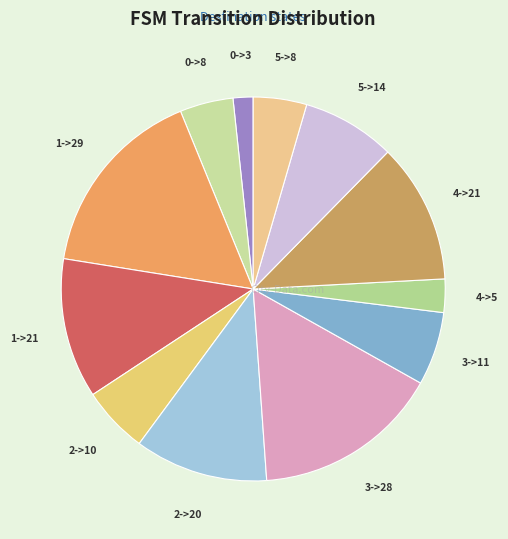

Is it true that 2->10 is 6% of the pie?

True